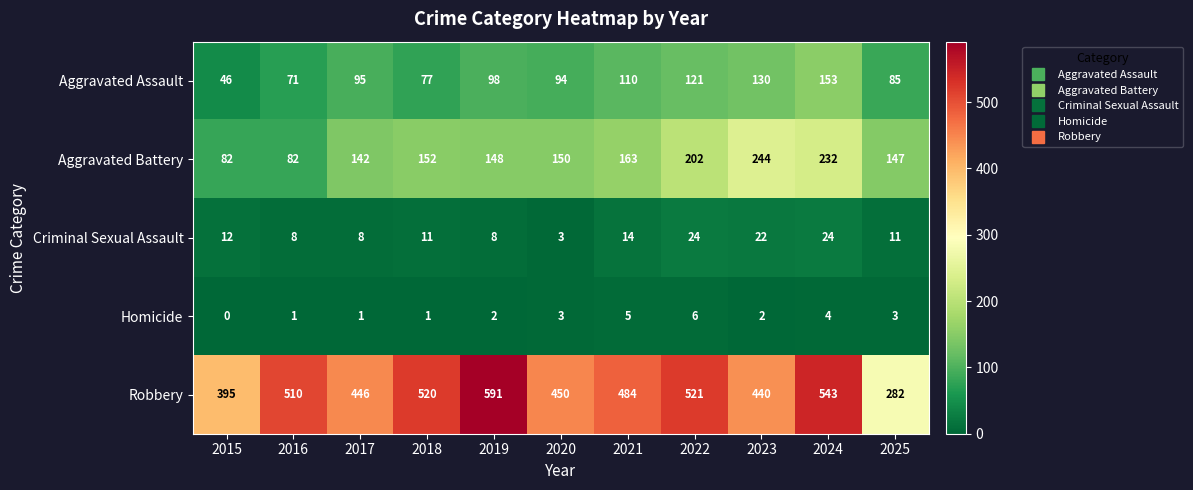

Which series has the largest total across all categories?

Robbery